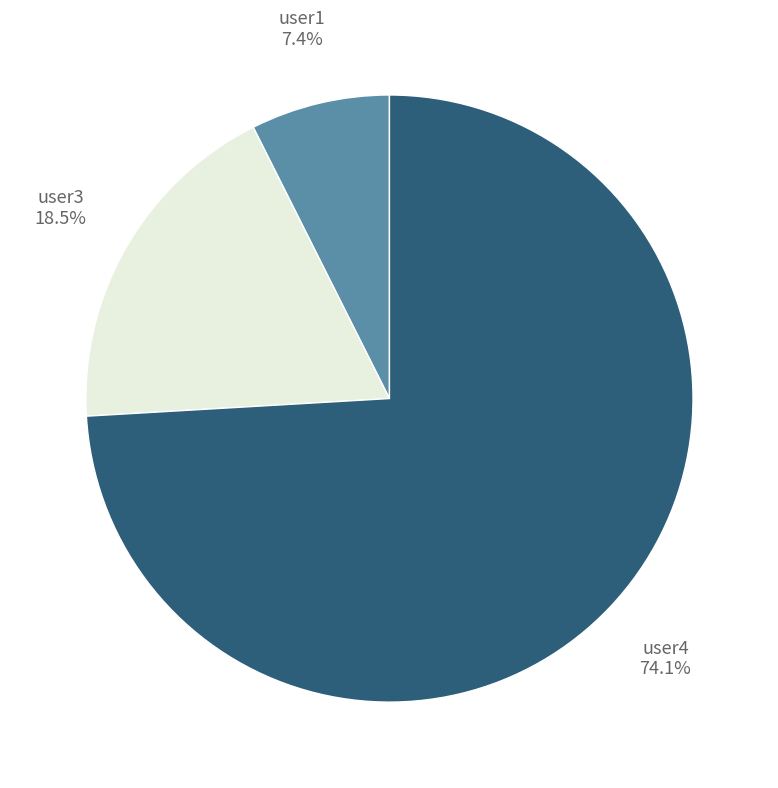

Is there a majority slice in this chart?

Yes